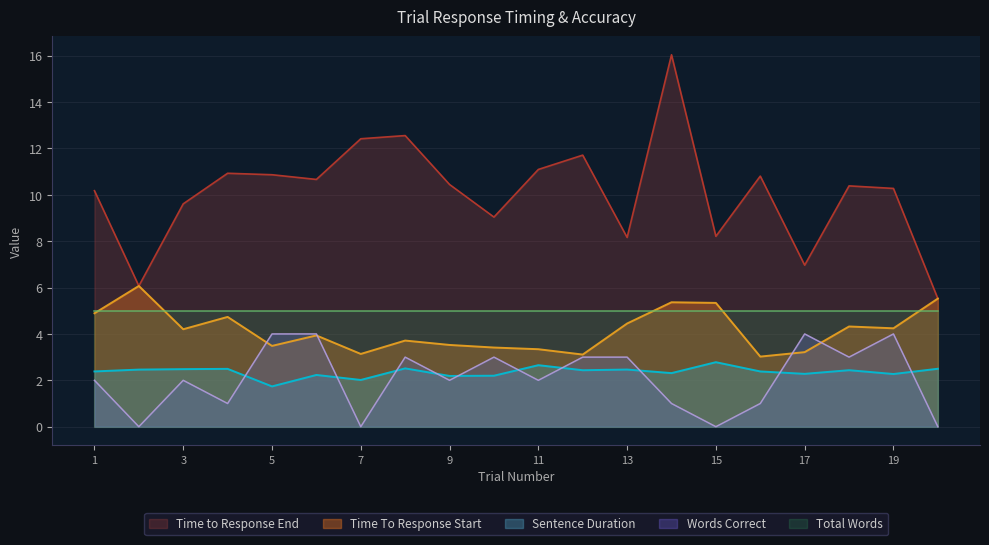

What is the sum of all Sentence Duration values?

47.2